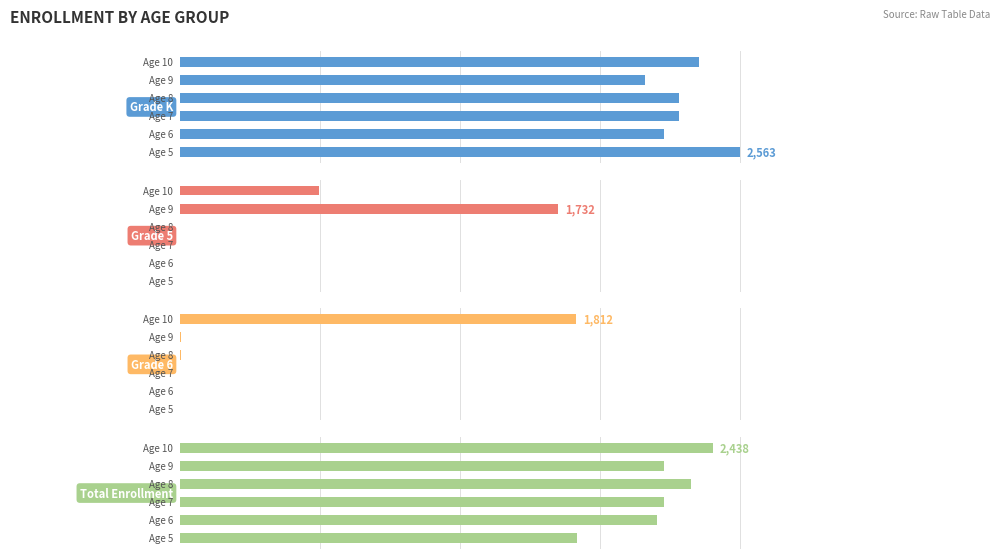

Does the chart contain stacked bars?

No